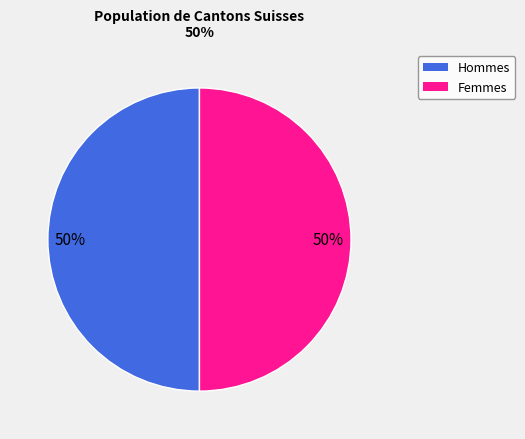

To the nearest percent, what is the average slice percentage?

50%